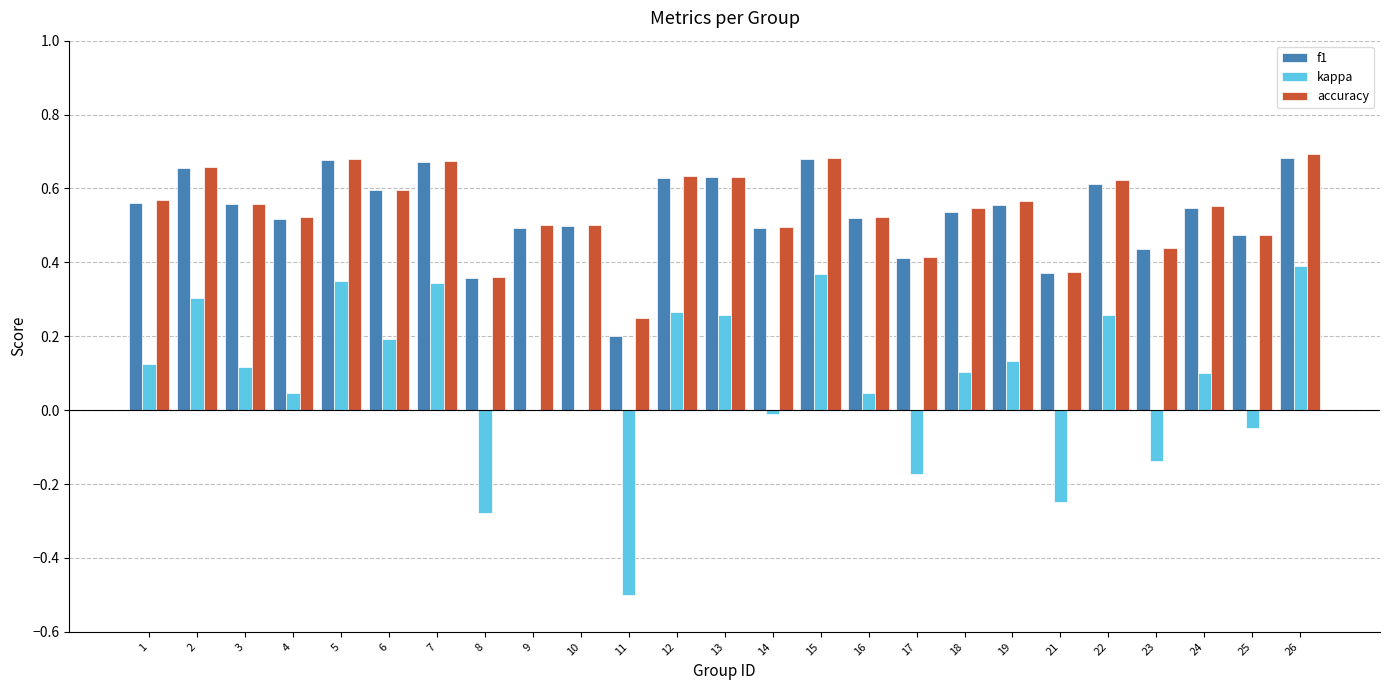

What are all the series names shown in the legend?

f1, kappa, accuracy